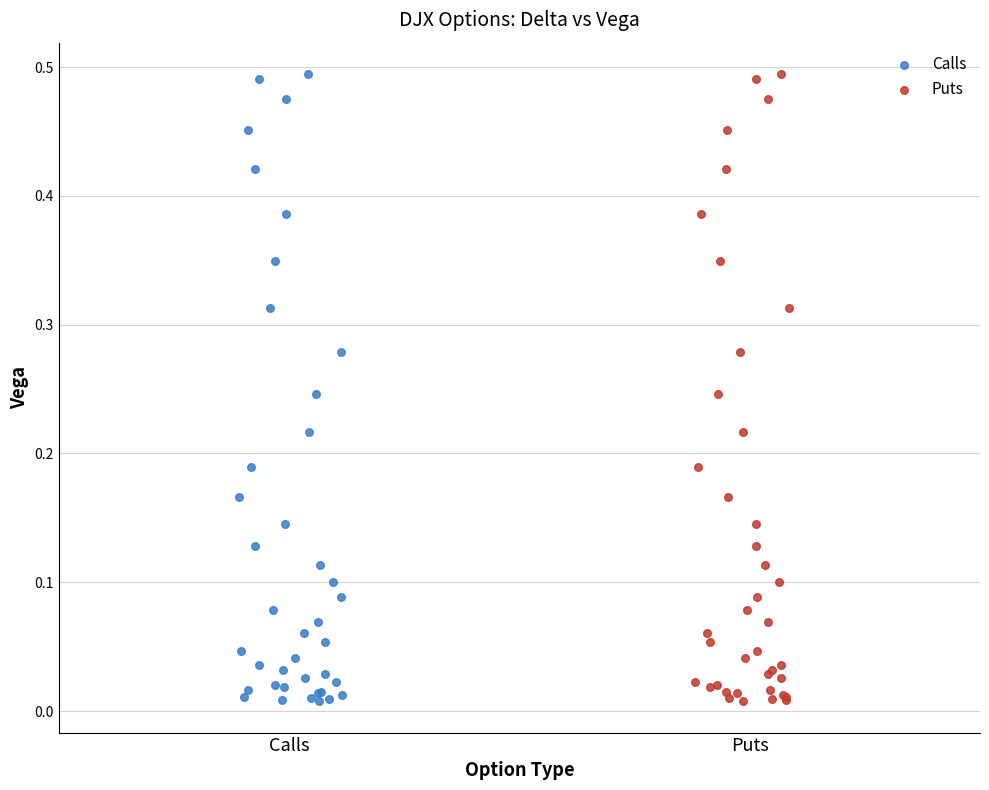

What are all the series names shown in the legend?

Calls, Puts